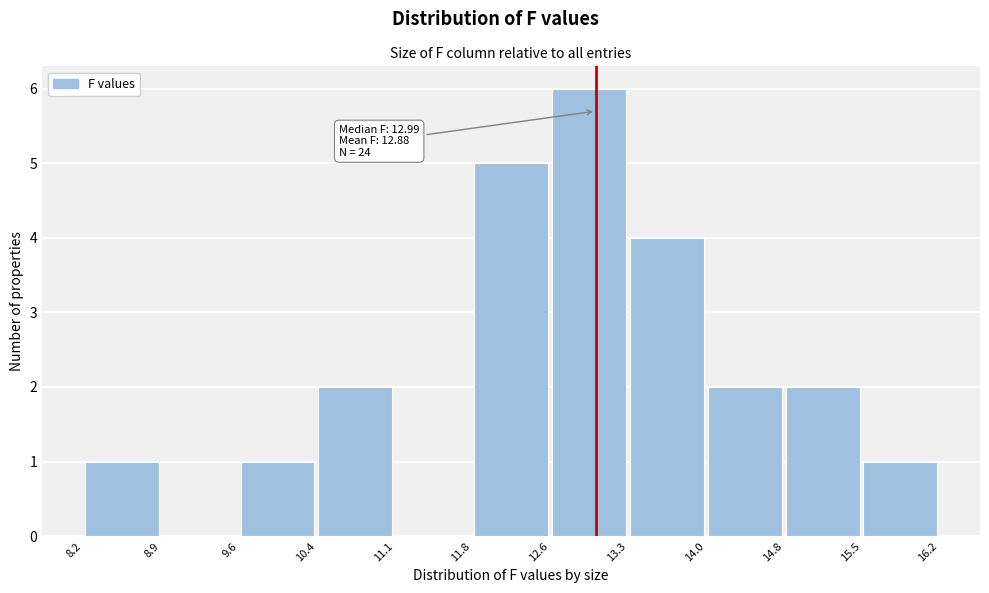

Over which range of the x-axis is the bar tallest?

12.6 to 13.3